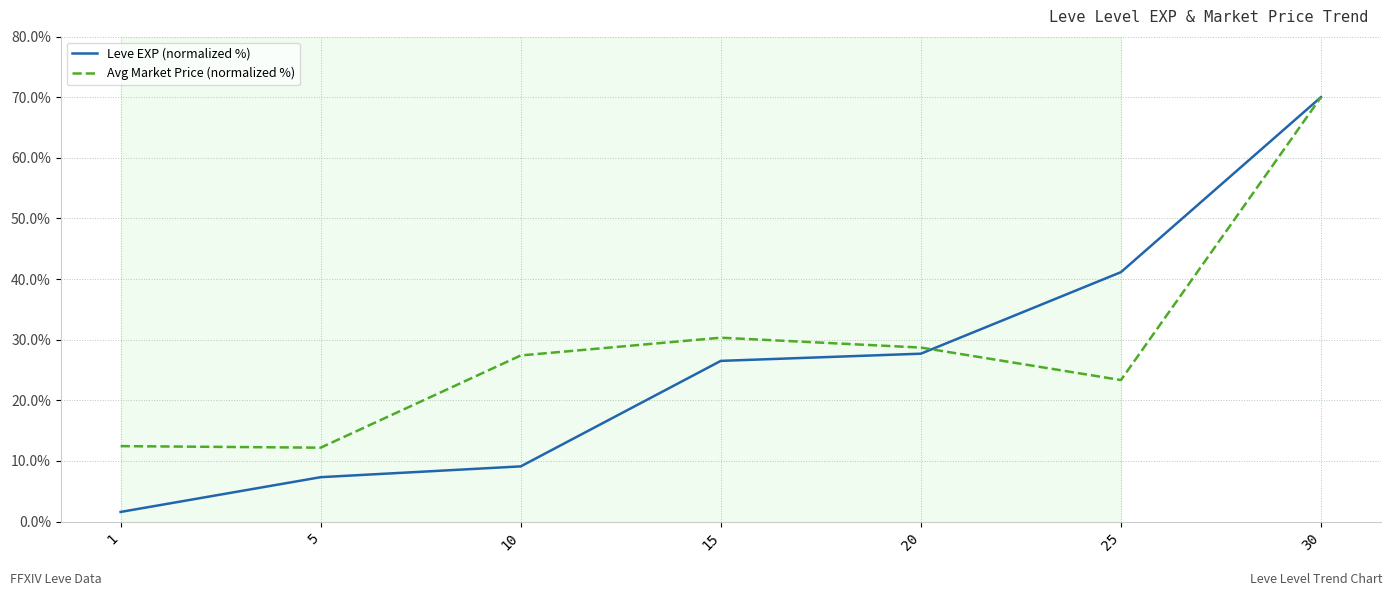

What is the approximate value of Leve EXP (normalized %) at 5?

7.3